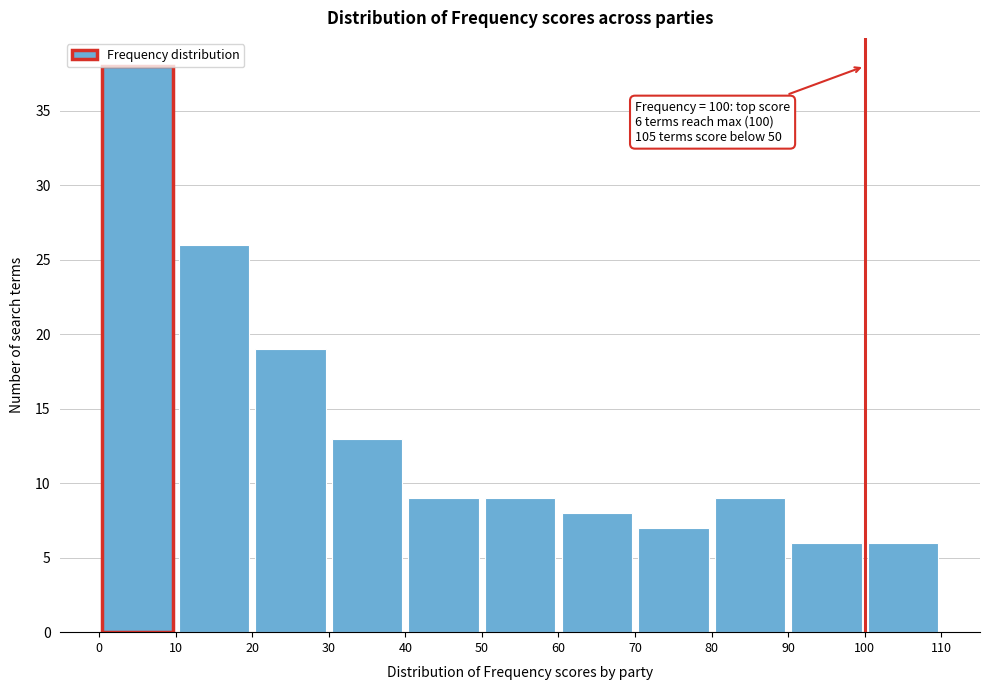

Which range on the x-axis has the tallest bar?

0 to 10